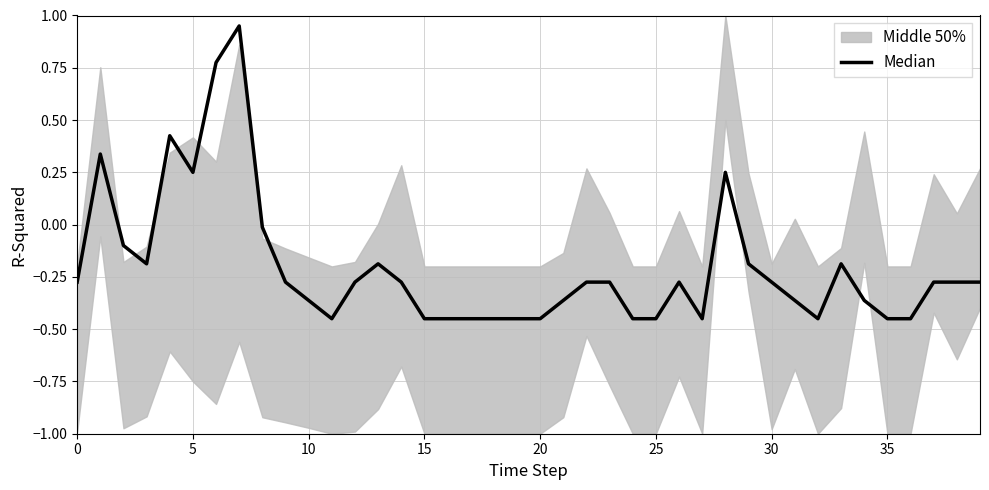

What is the average value?

-0.2